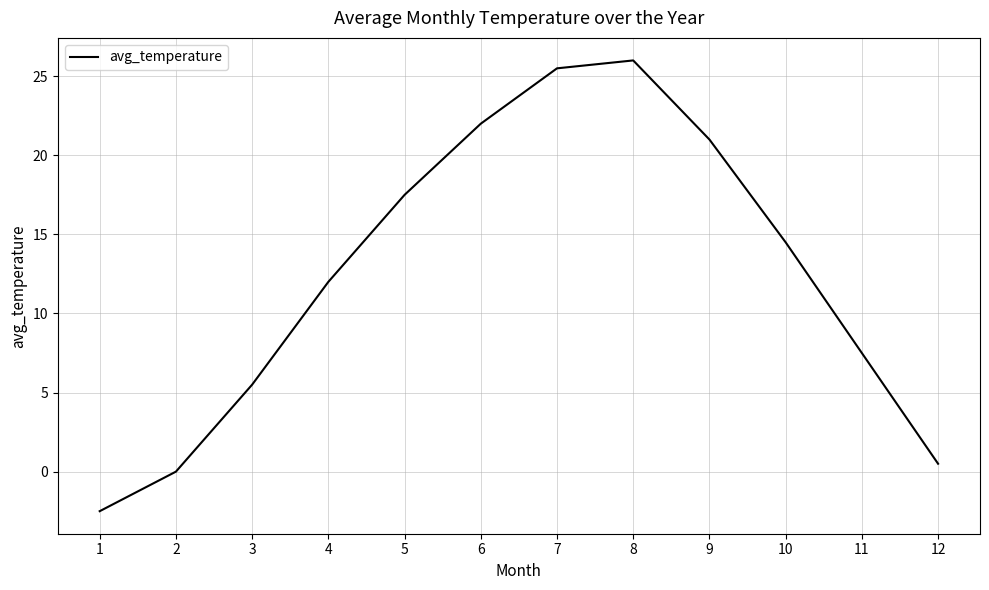

Reading left to right, list all the values displayed in this chart.

1=-2.5	2=0.0	3=5.5	4=12.0	5=17.5	6=22.0	7=25.5	8=26.0	9=21.0	10=14.5	11=7.5	12=0.5